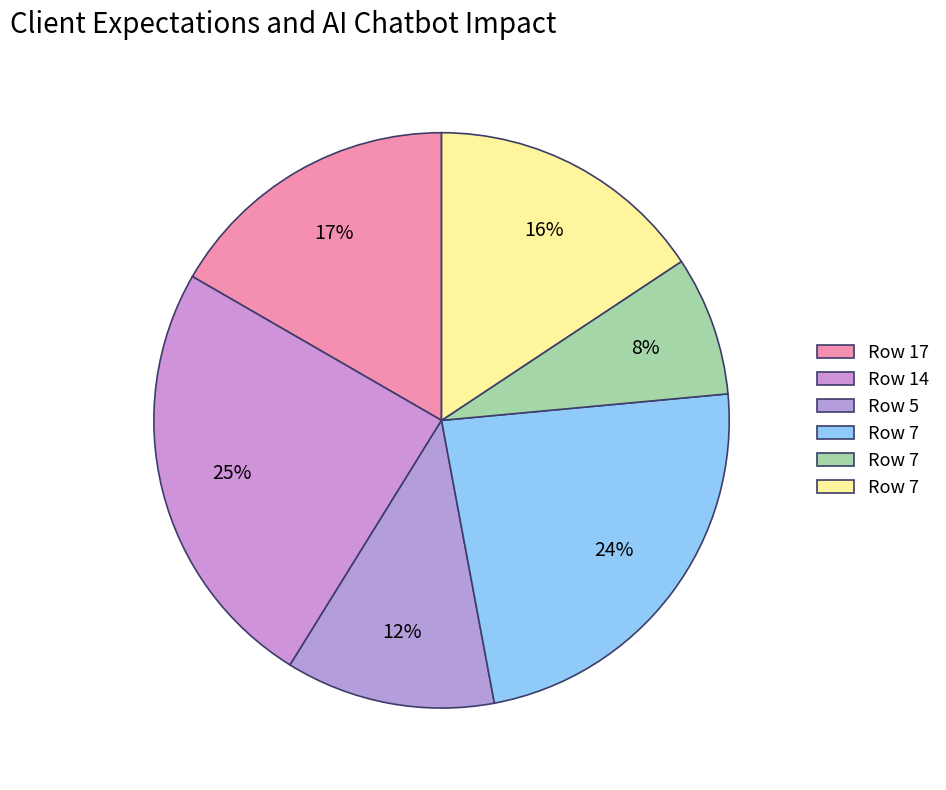

Which slice is the smallest?

7